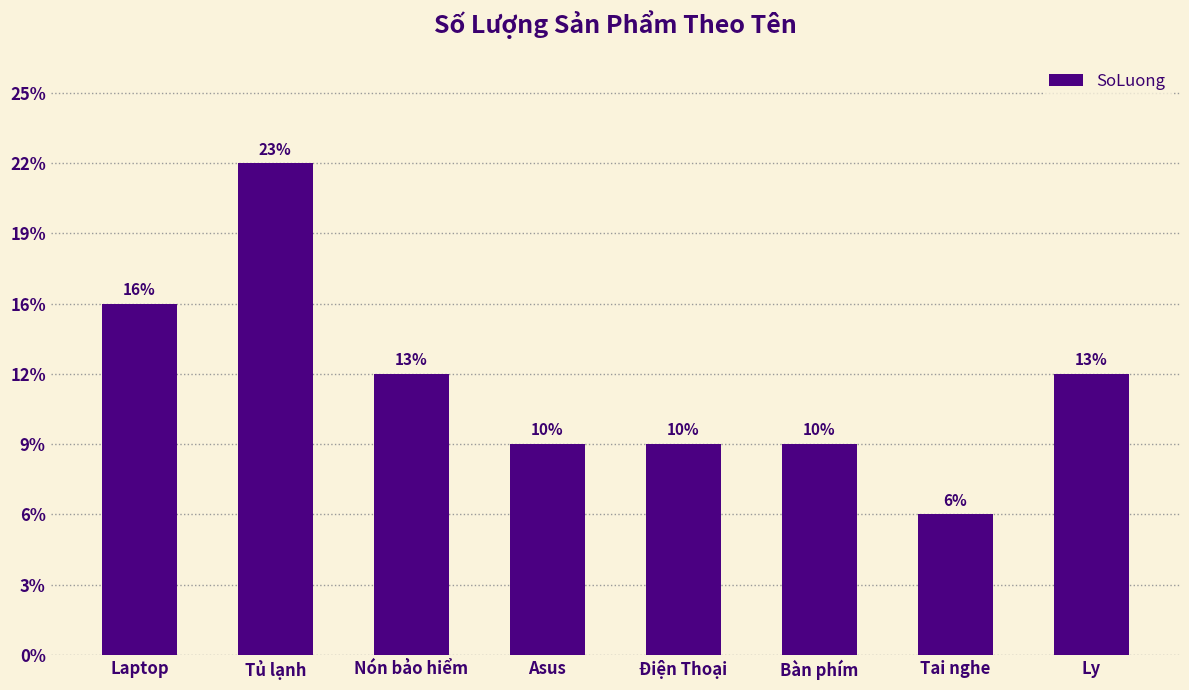

Does the chart contain any negative values?

No